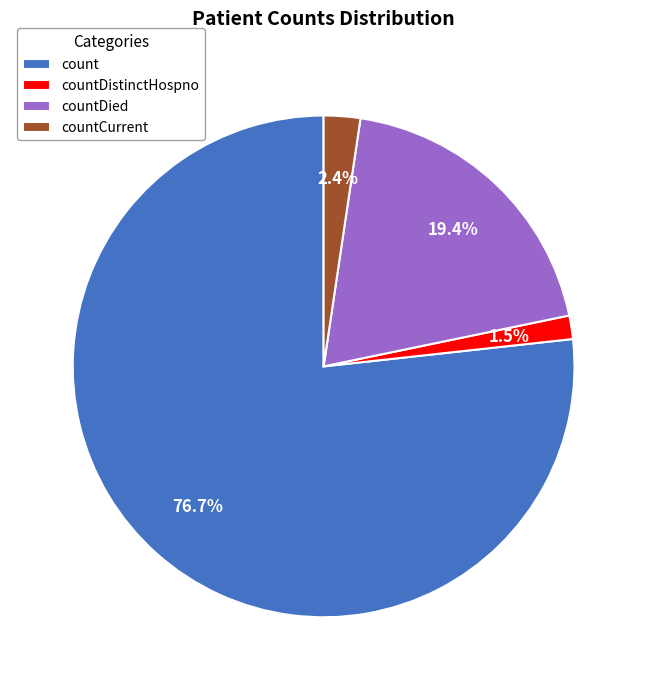

How many segments does this pie chart have?

4